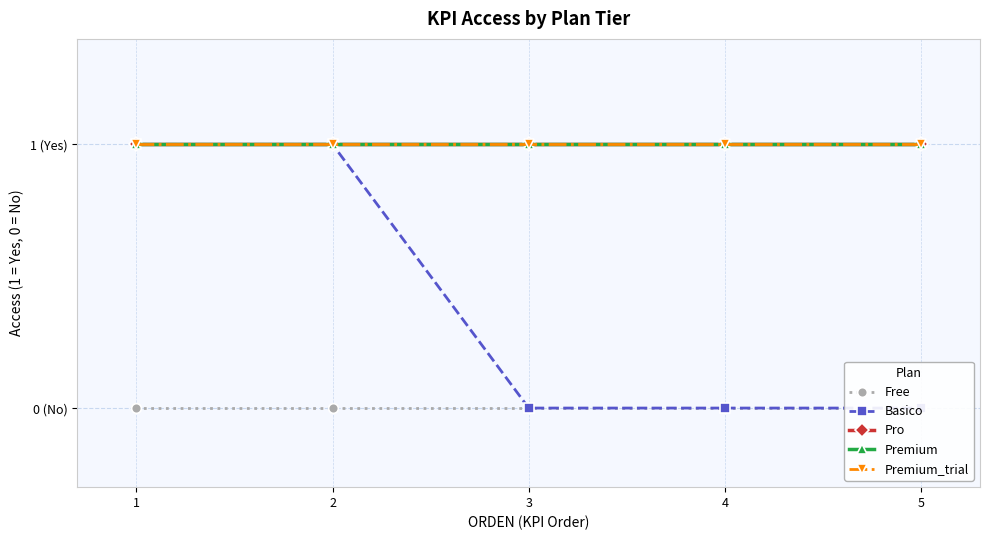

Rank the series by their maximum value, from highest to lowest.

Basico, Pro, Premium, Premium_trial, Free